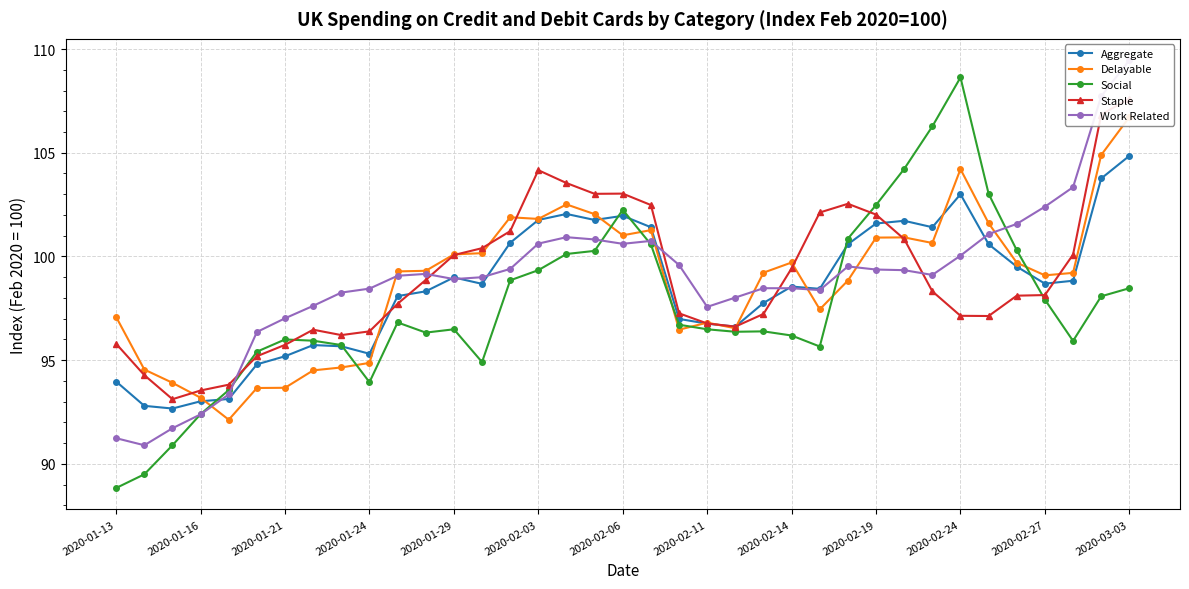

Is it true that Social equals 96.0 at 2020-01-21?

True